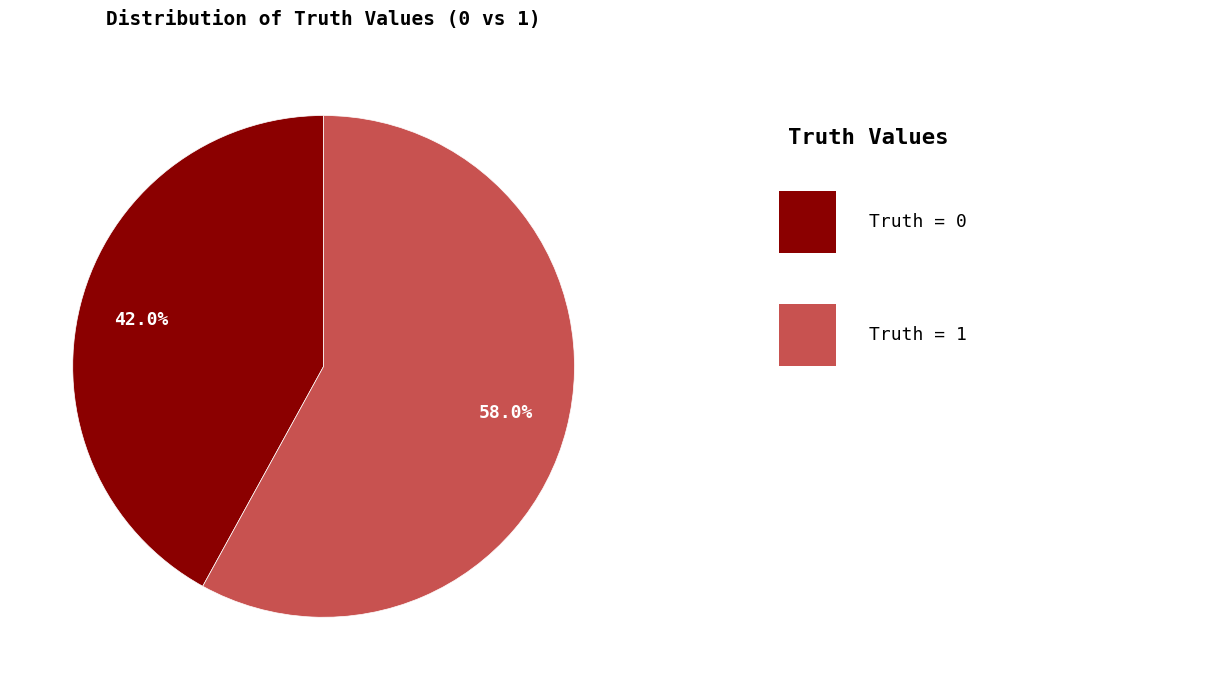

Is there a majority slice in this chart?

Yes